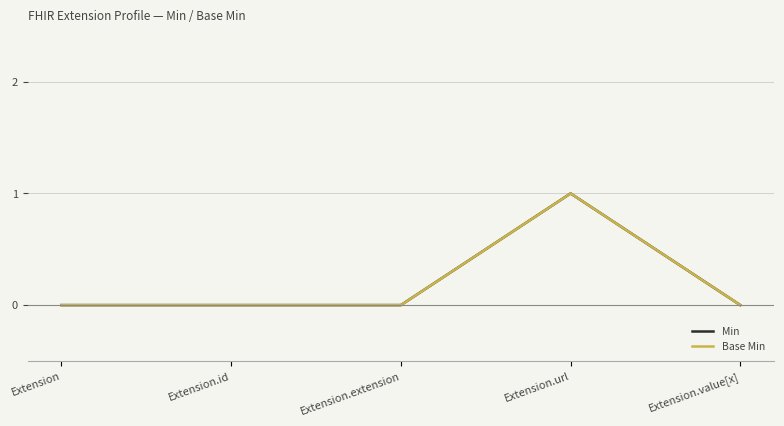

What is the maximum value for Min?

1